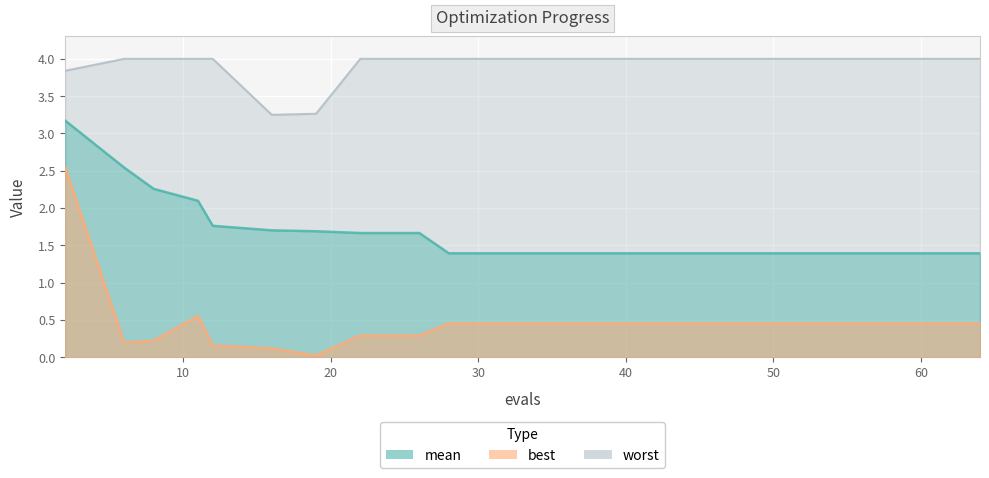

Count the number of categories in the chart.

19